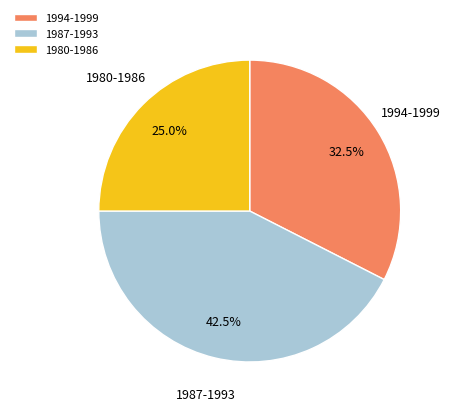

Which slice is the smallest?

1980-1986